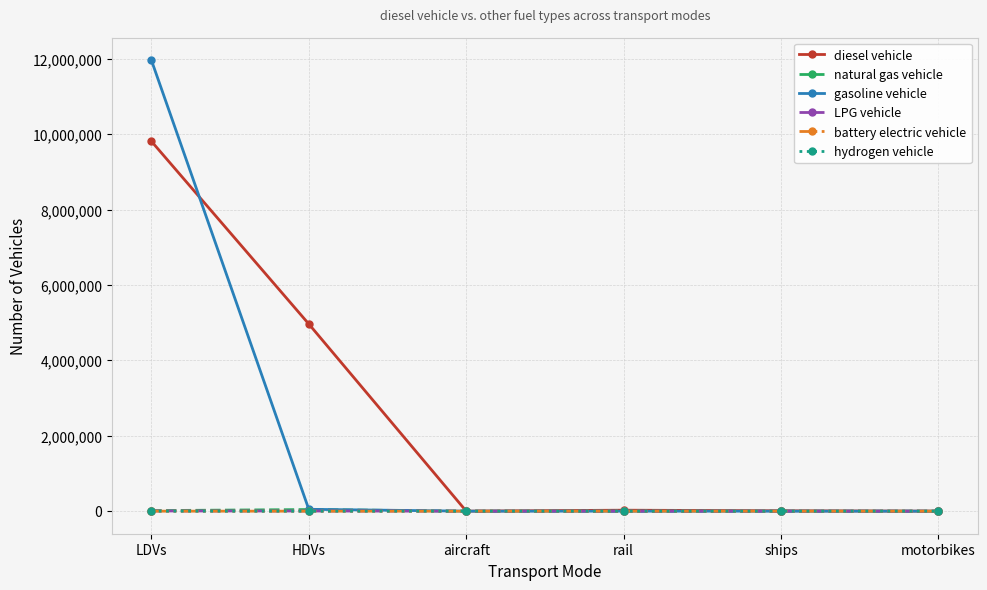

At which label does diesel vehicle first exceed 26052?

LDVs